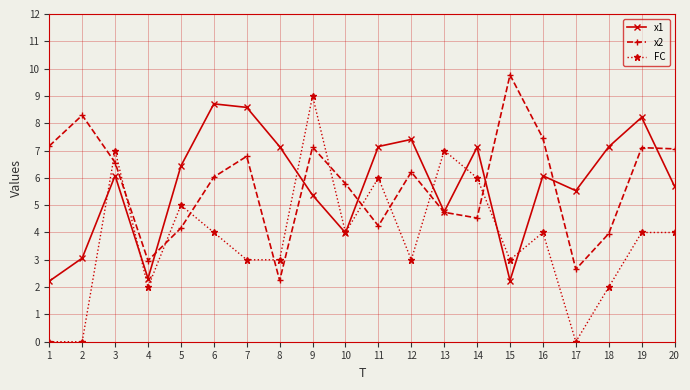

Between which two adjacent categories do x2 and x1 first intersect?

4 and 5